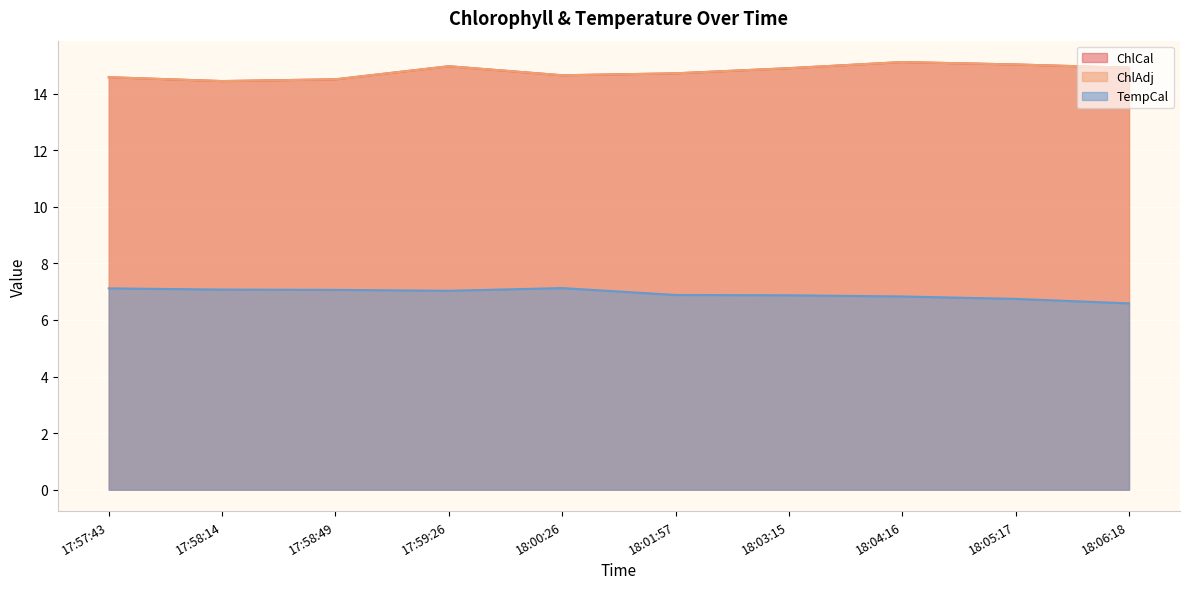

At how many categories does at least one series exceed 14?

10